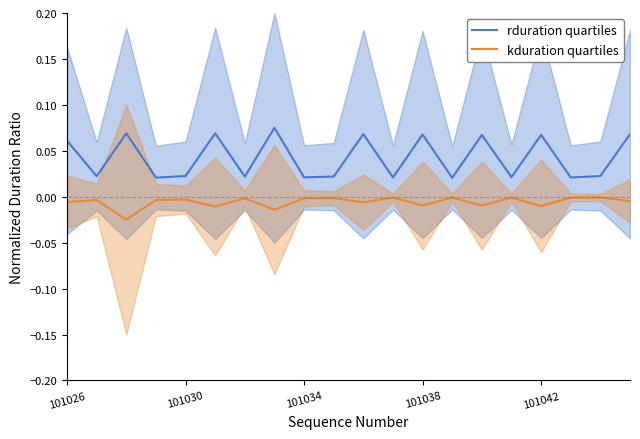

True or false: rduration quartiles and kduration quartiles cross at least once.

False